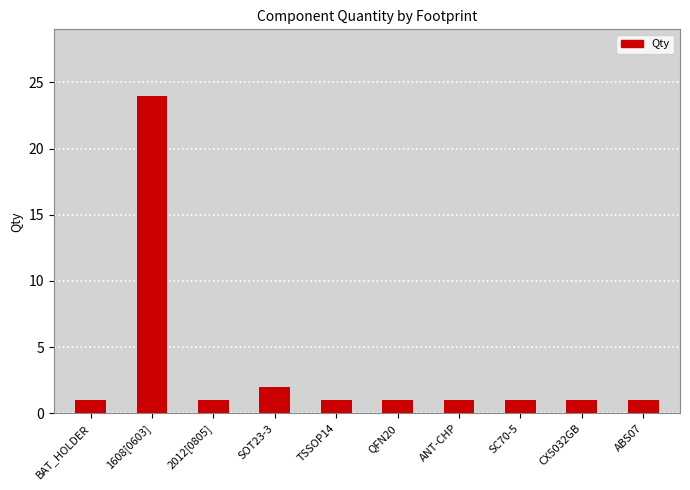

Which has a higher value, 1608[0603] or BAT_HOLDER?

1608[0603]